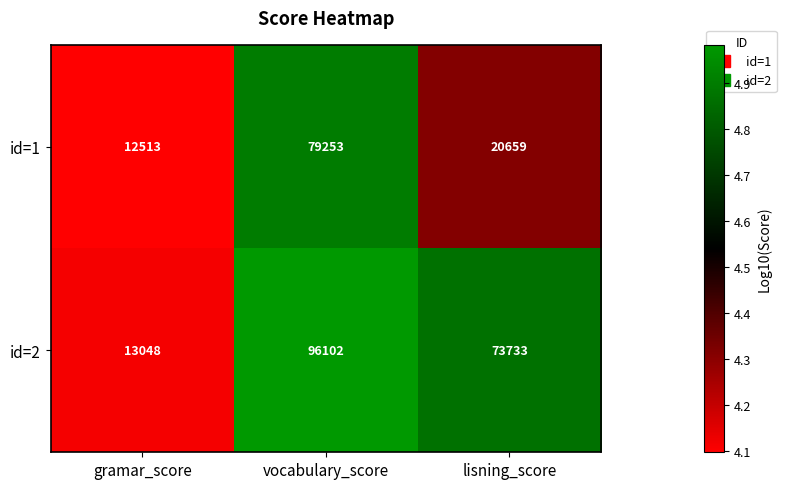

At which category is the sum across all series the highest?

vocabulary_score